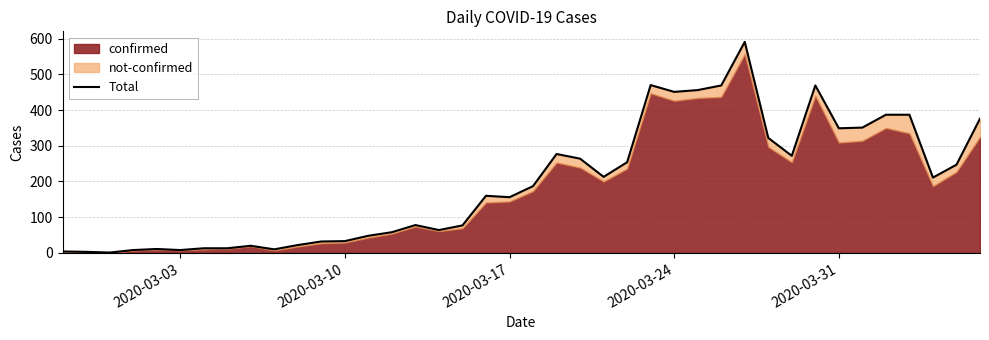

What is the value of the 33rd point from the left?

469